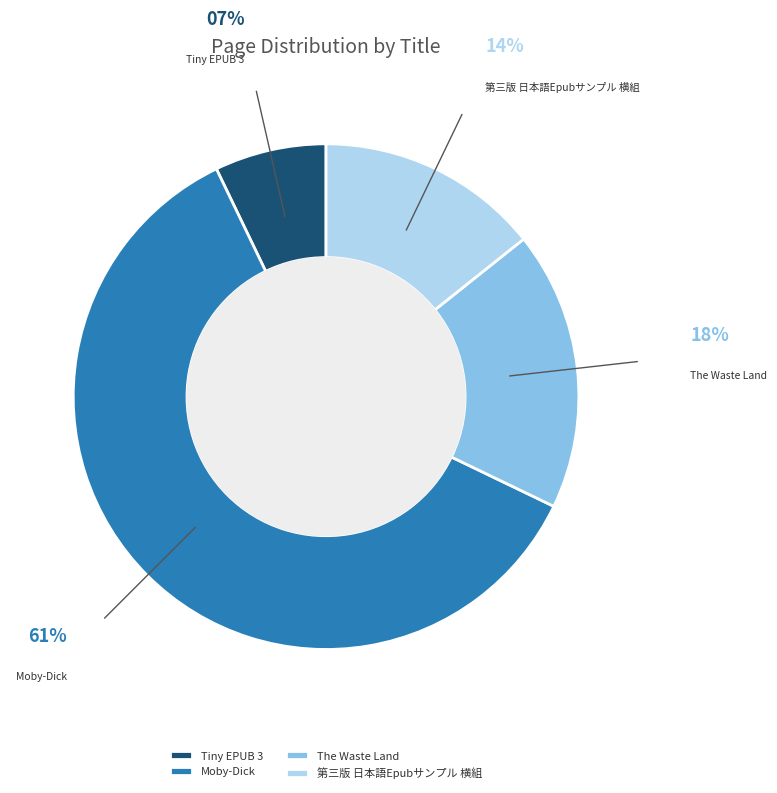

What is the largest slice in the pie chart?

Moby-Dick